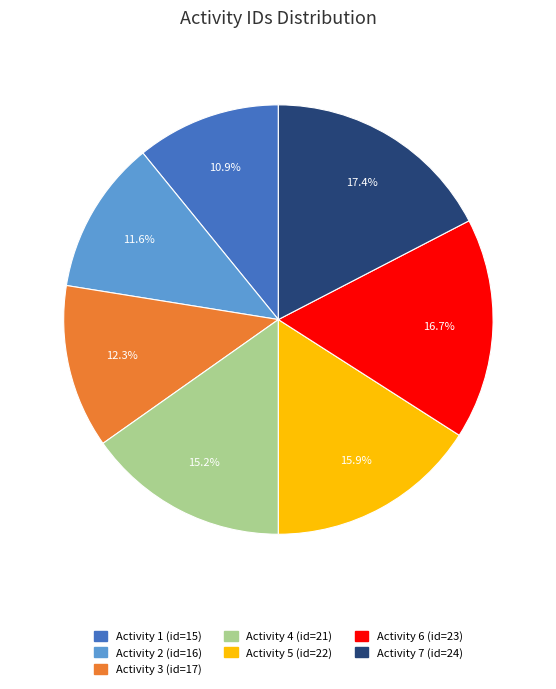

Does any single category account for the majority?

No